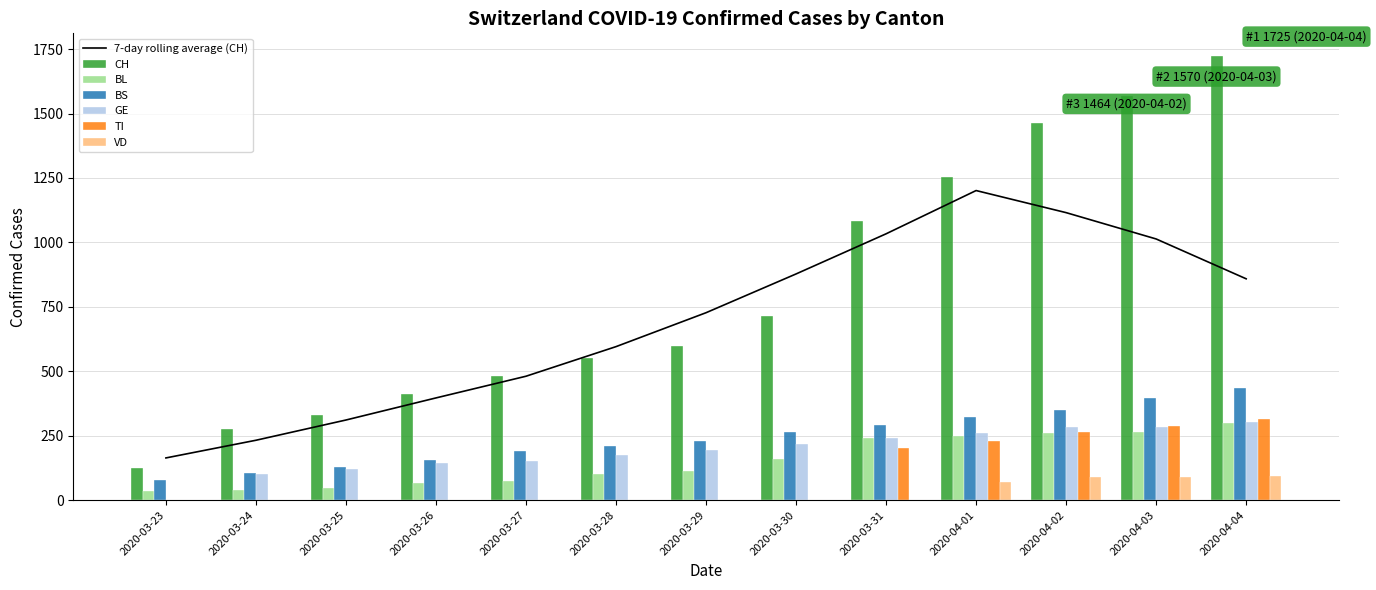

What is the difference between the highest and lowest values at 2020-04-04?

1630